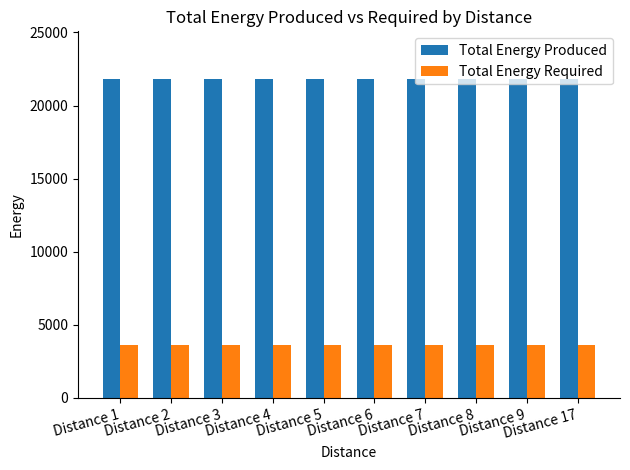

What is the spread (max minus min) of values at Distance 8?

18173